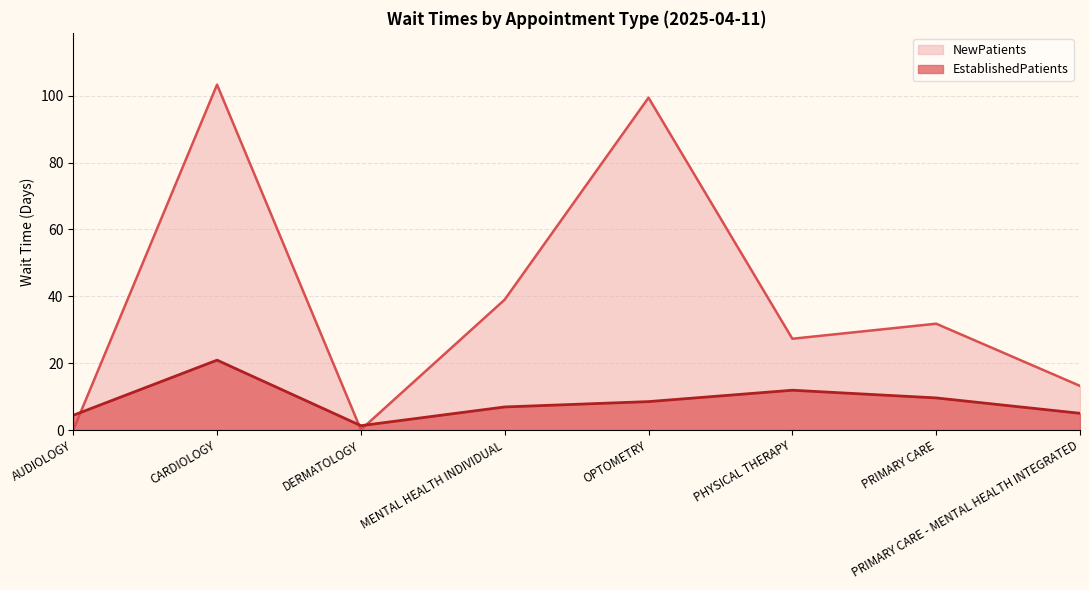

At which label is EstablishedPatients closest to 11?

PHYSICAL THERAPY